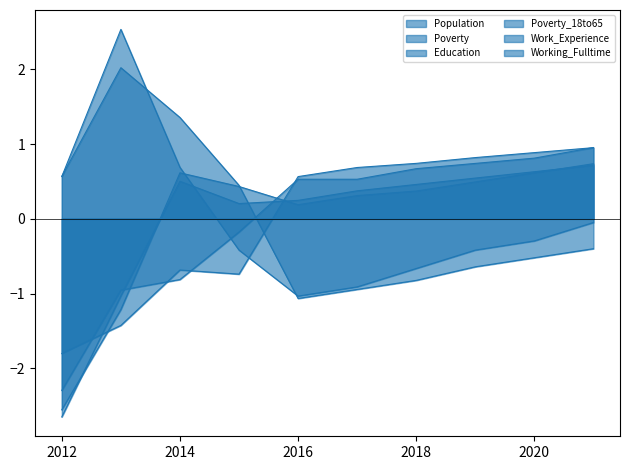

True or false: Population and Poverty cross at least once.

True